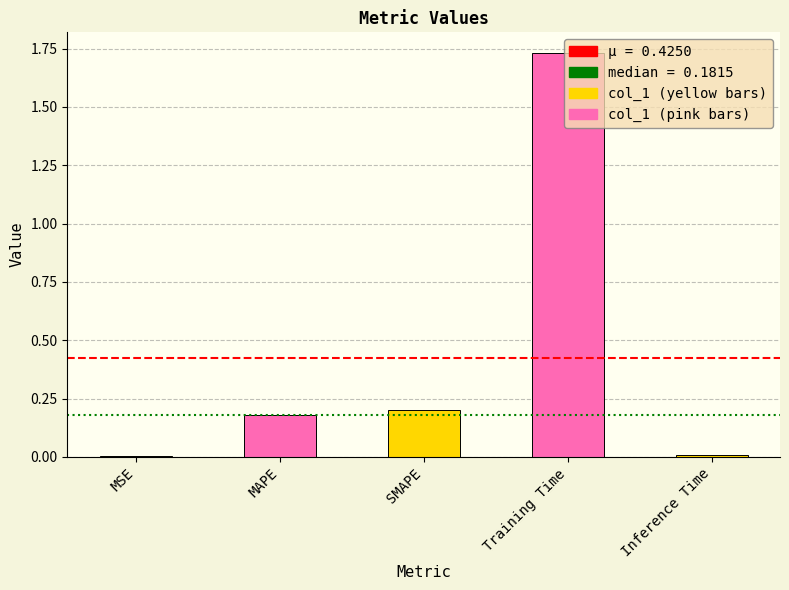

What is the average value?

0.4